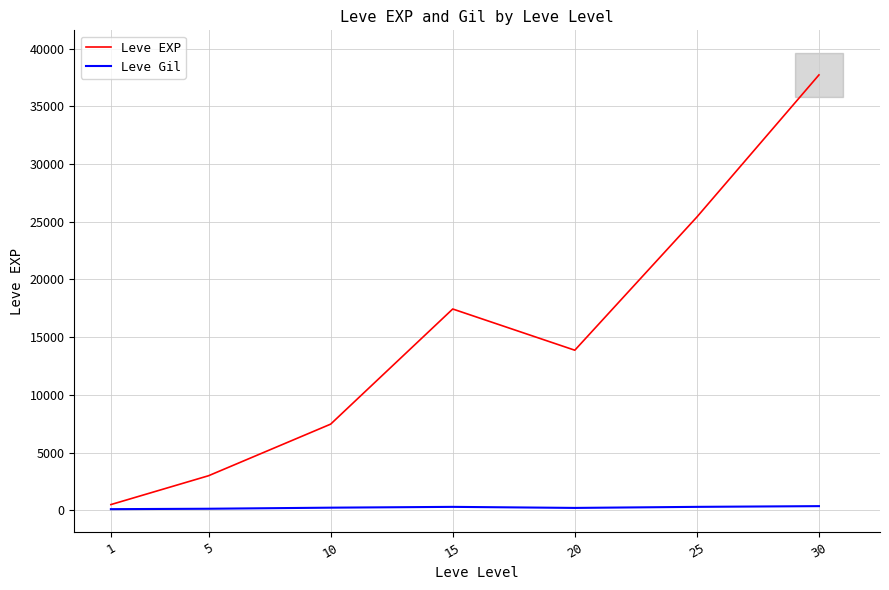

List the labels in order of Leve Gil value, largest first.

30, 25, 15, 10, 20, 5, 1